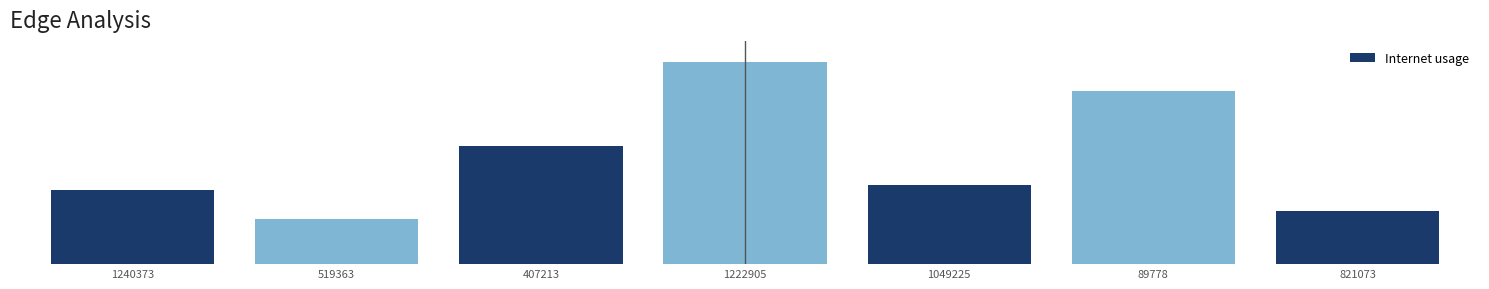

Is it true that the value at 519363 is 1.0?

True